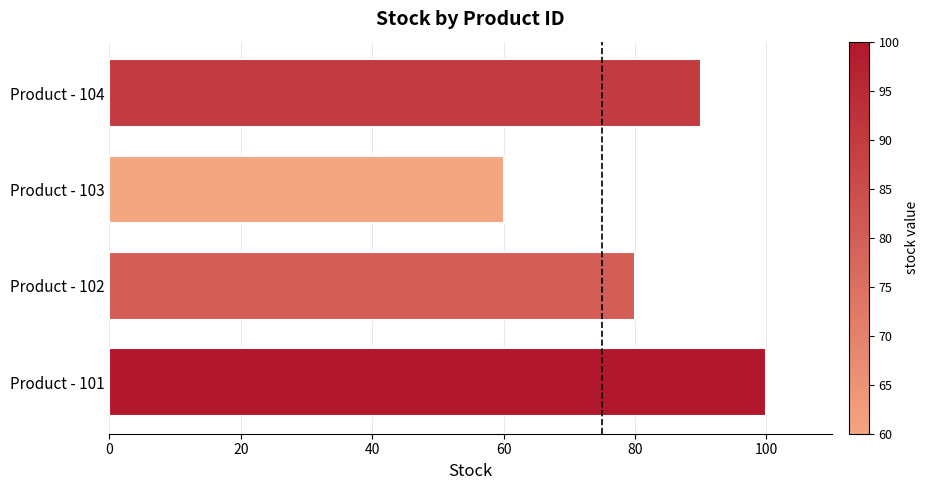

Reading bottom to top, transcribe all the data shown in this chart.

100	80	60	90